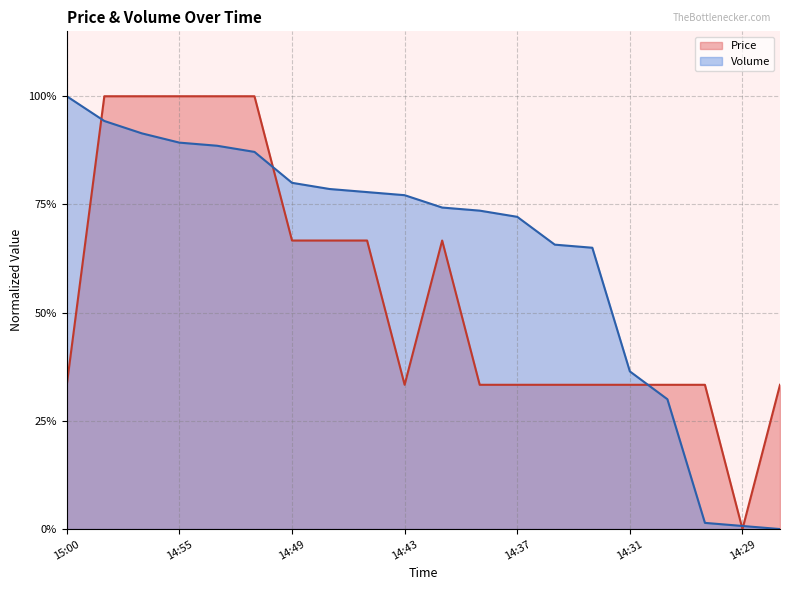

Count the number of data series in this chart.

2